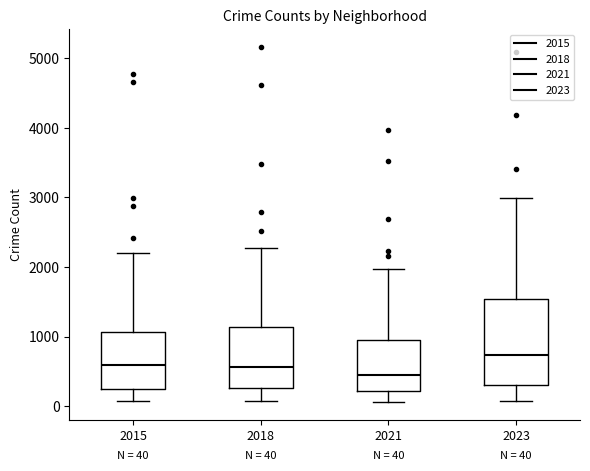

Comparing the boxes themselves (not the whiskers), which one is the tallest?

2023